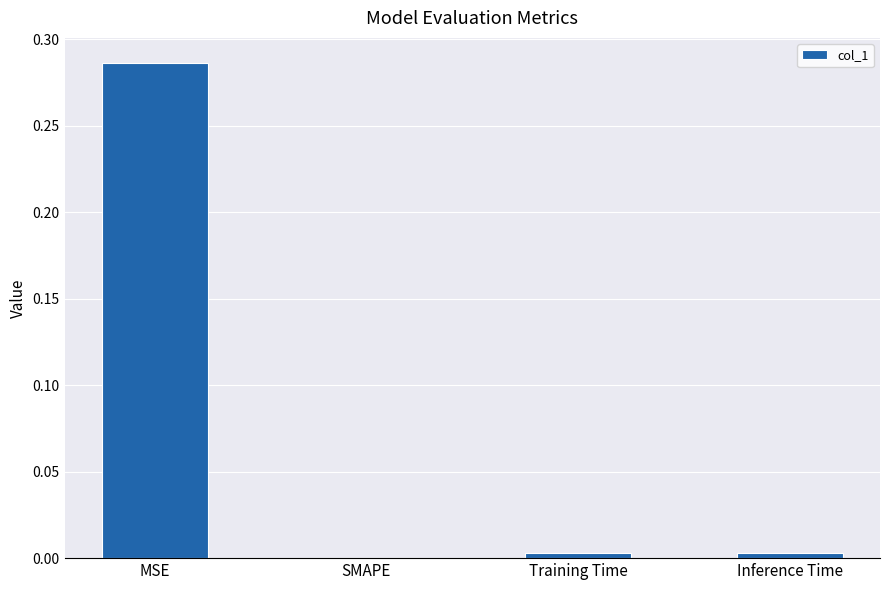

The value at Training Time is 0.0. True or false?

True